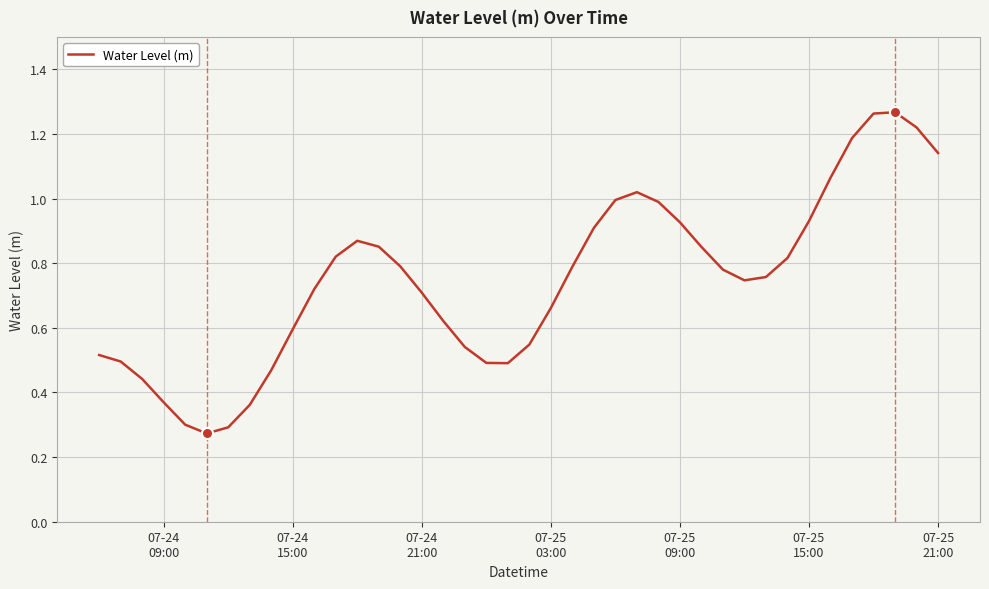

How many lines are shown in the chart?

1